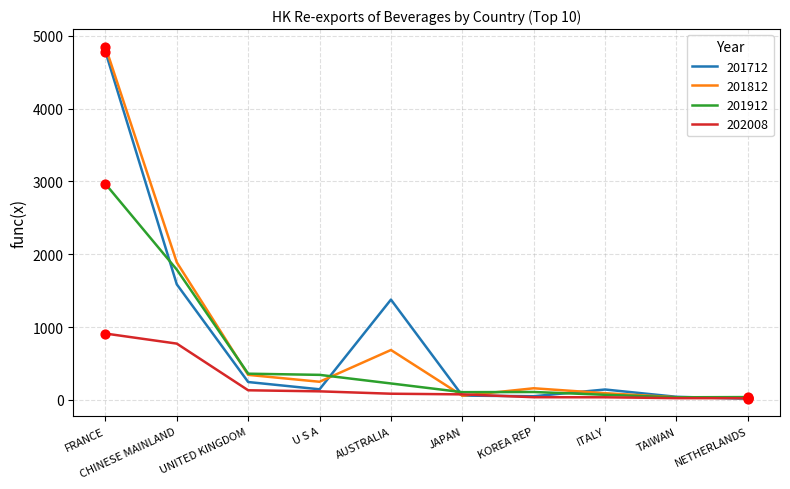

Which series has the largest range (max minus min)?

201812